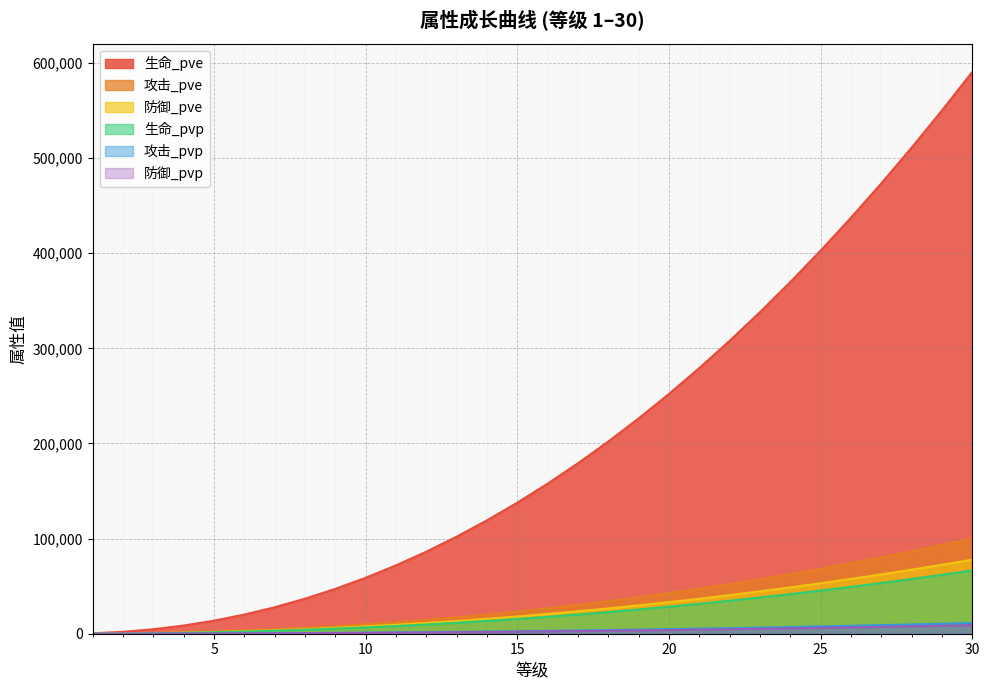

Which category has the highest value in the 攻击_pve series?

30